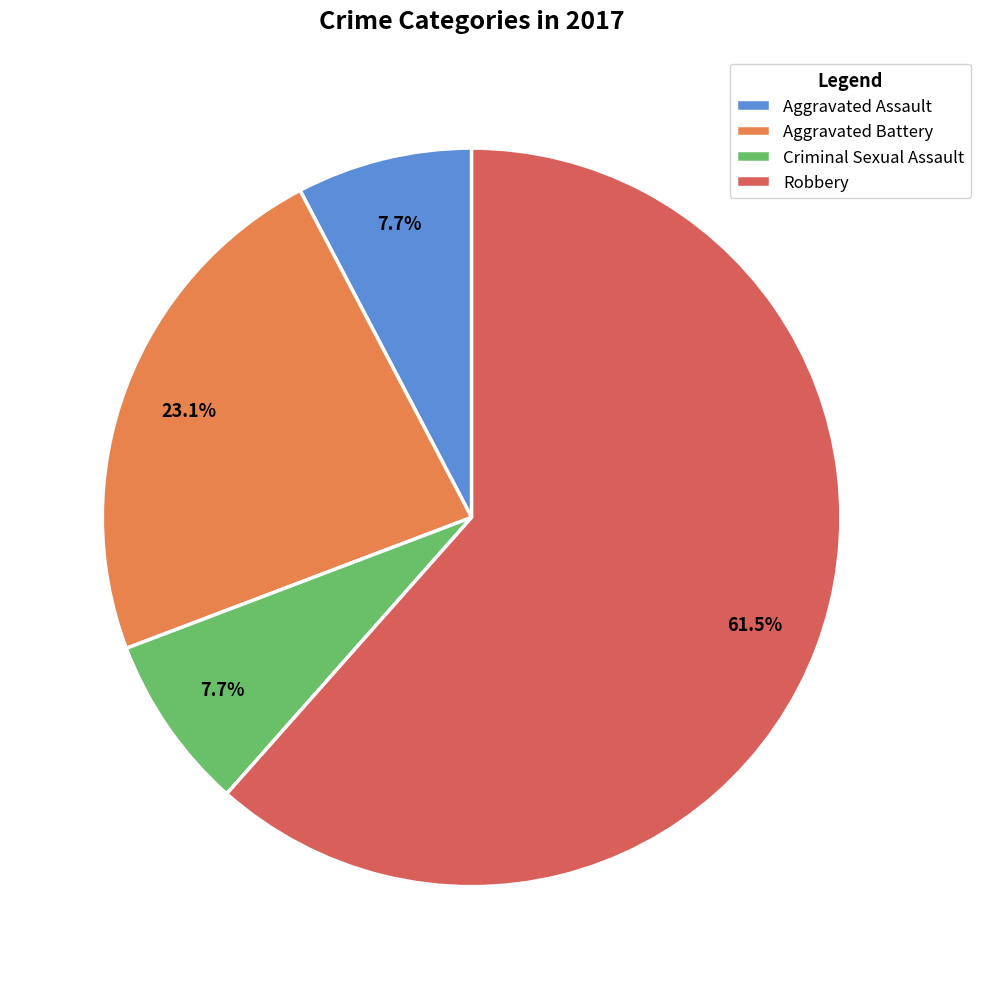

What is the total percentage of Aggravated Assault and Aggravated Battery?

30.8%